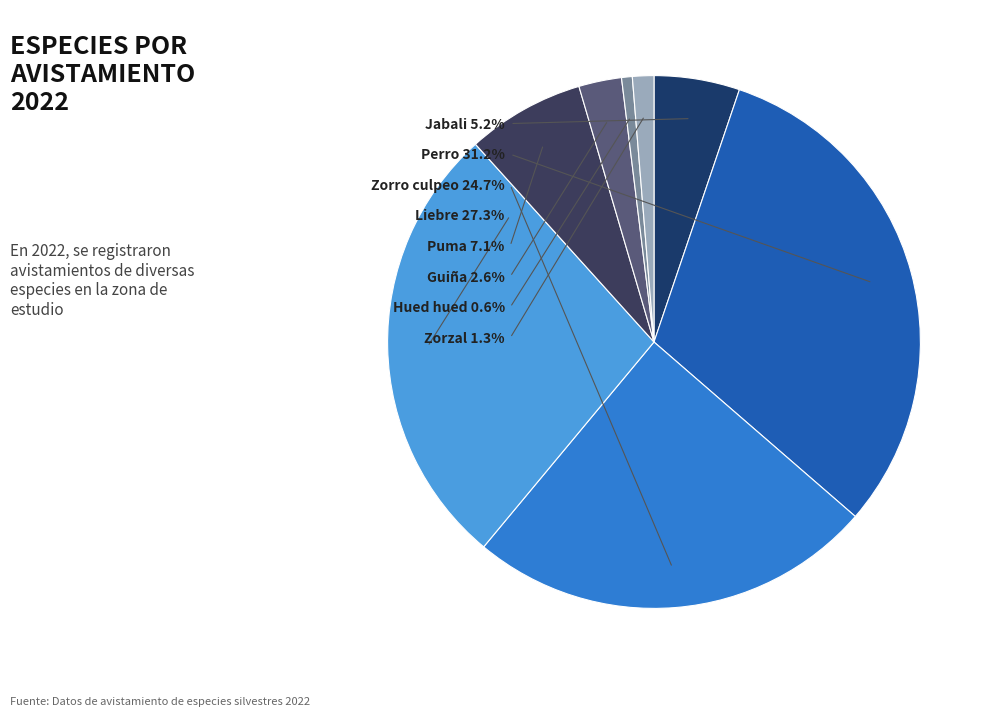

Is it true that Jabali is 1% of the pie?

False